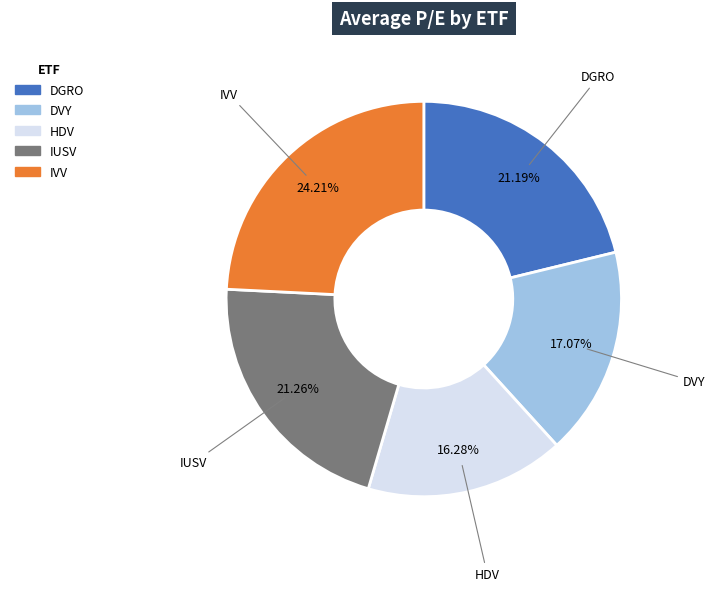

What is the ratio of the value at DGRO to the value at IUSV?

1.0